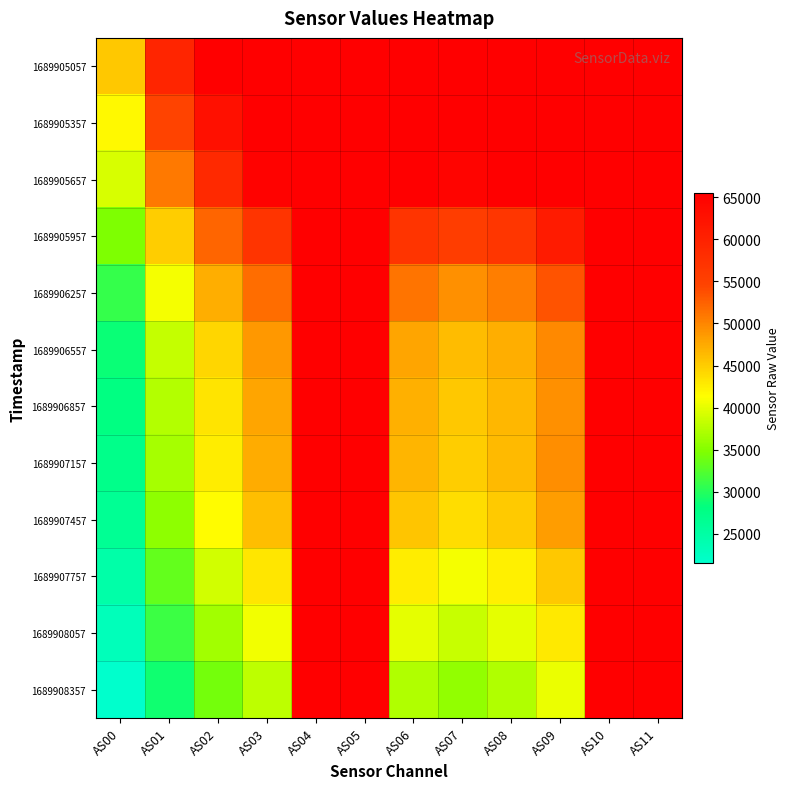

What is the difference between the highest and lowest values at AS06?

28203